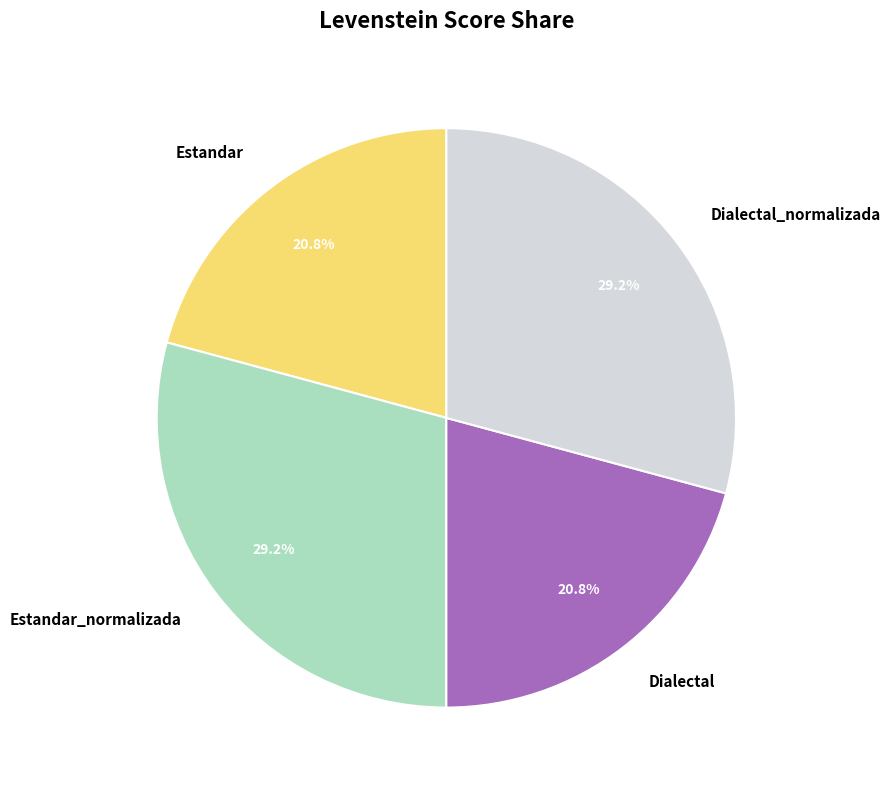

True or false: Estandar accounts for 21% of the total.

True